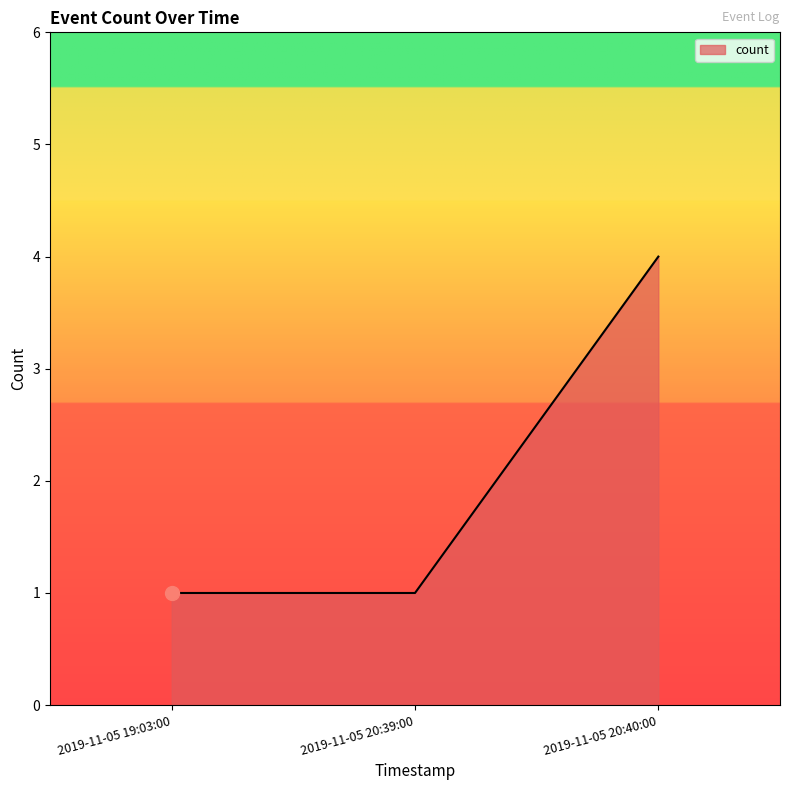

What position from the left is 2019-11-05 20:40:00?

3